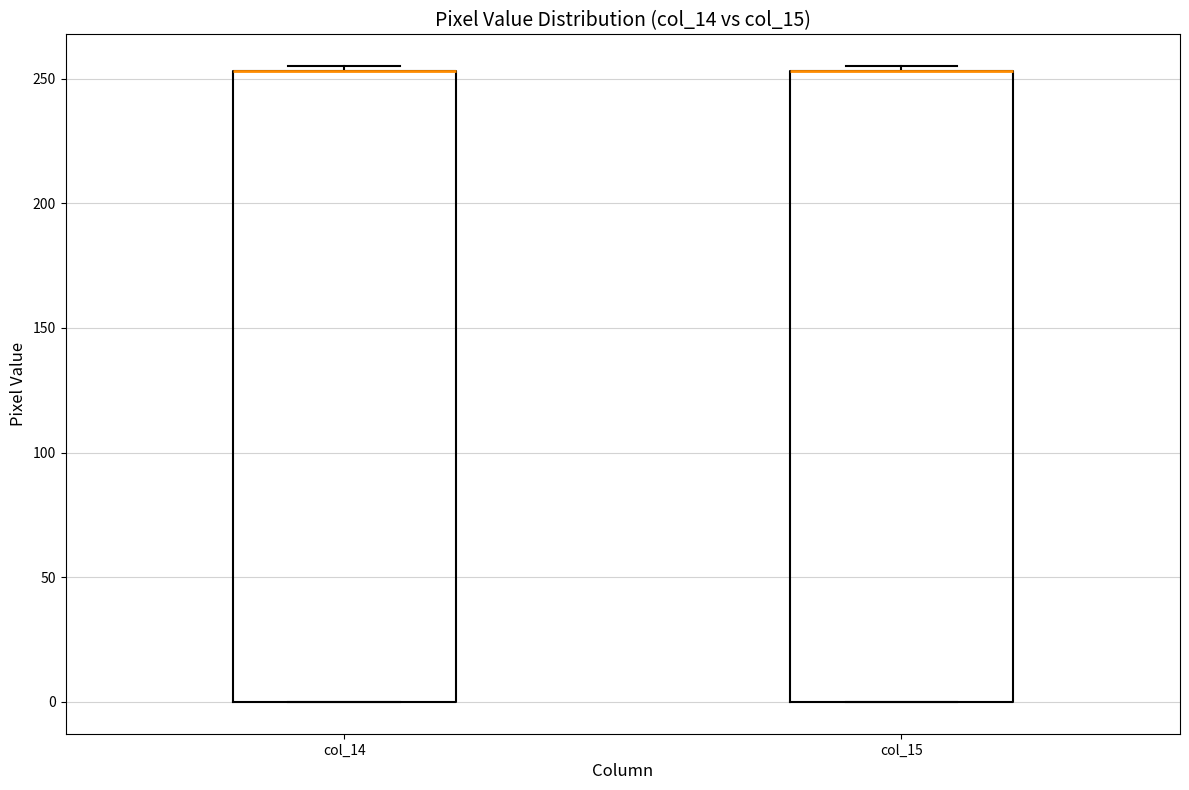

Reading left to right, transcribe this box plot: for each box, give where its median line is, the range the box spans, and where its two whiskers end, as read against the y-axis. The values are not printed on the chart, so give them approximately, as read against the axis.

col_14: median 255 (drawn on the box's upper edge), box 0 to 255, whiskers 0 to 255 (just above the box's upper edge)
col_15: median 255 (drawn on the box's upper edge), box 0 to 255, whiskers 0 to 255 (just above the box's upper edge)